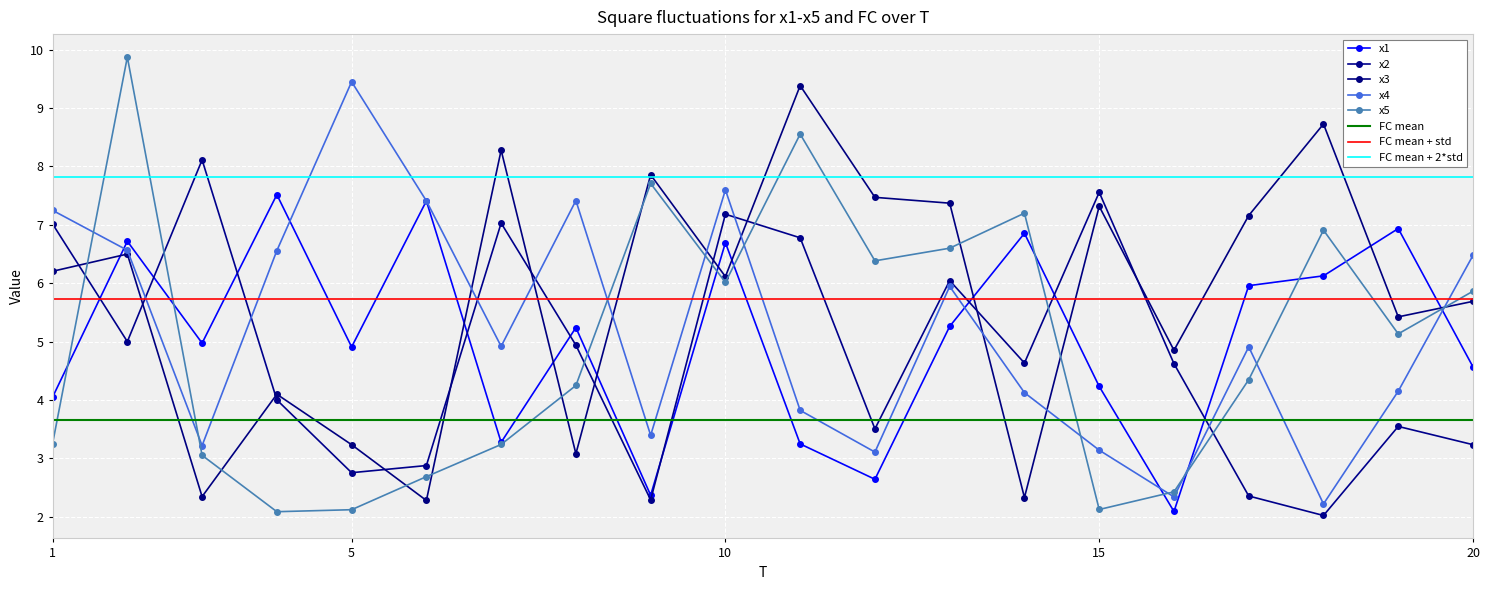

What is the average value of the x4 series?

5.2